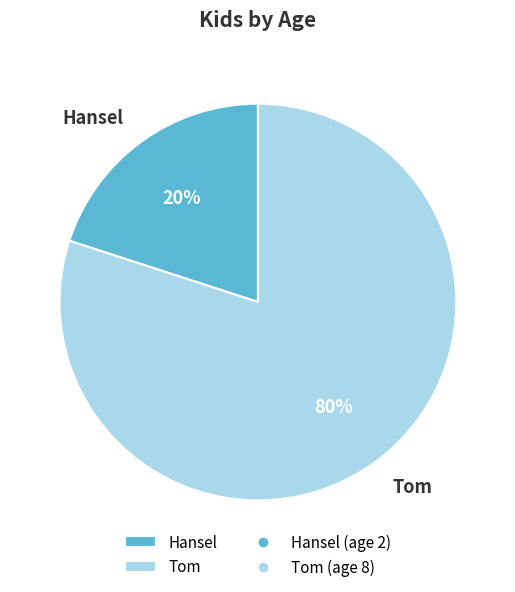

To the nearest percent, what is the average slice percentage?

50%